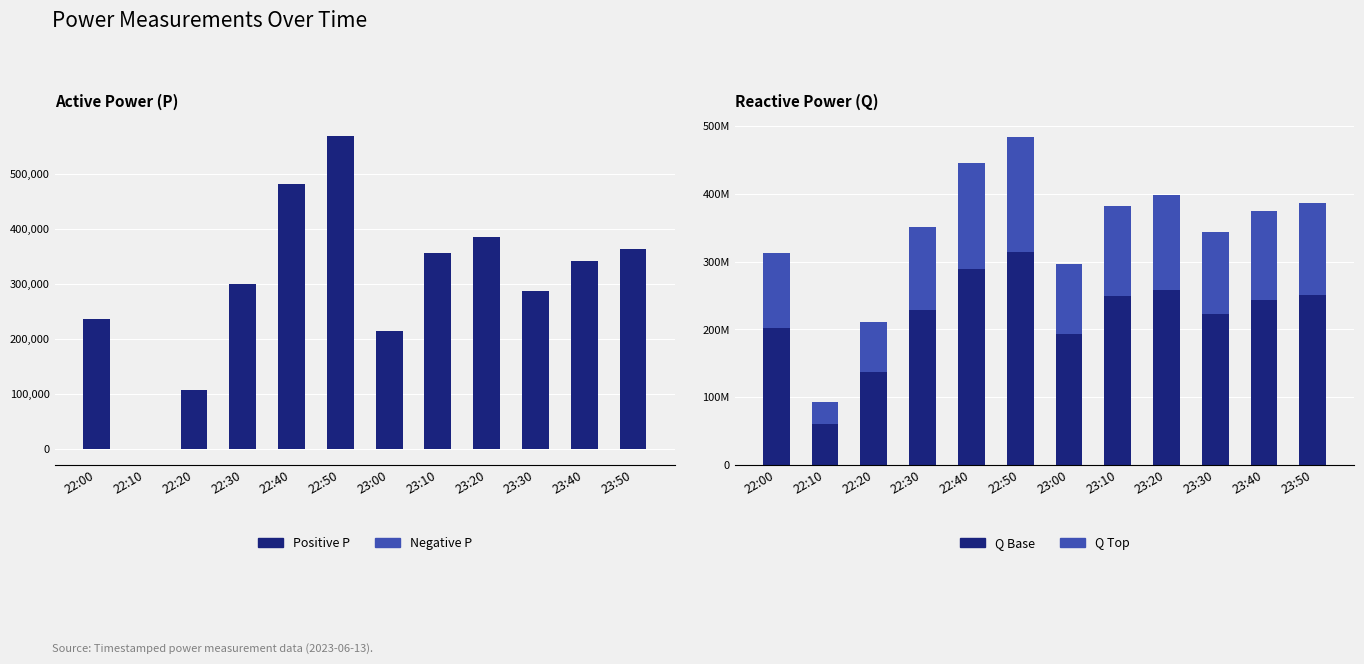

Reading left to right, transcribe all the data shown in this chart.

Positive P: 236832	0	107857	299660	480246	567882	213759	355193	384704	286511	340875	362453
Negative P: 0	-11	0	0	0	0	0	0	0	0	0	0
Q Base: 202807491	60444259	136704719	228230866	289244991	314674077	192640357	248570705	258737885	223147288	243487119	251109745
Q Top: 109204033	32546909	73610233	122893543	155747302	169439888	103729423	133845764	139320399	120156232	131108448	135212940